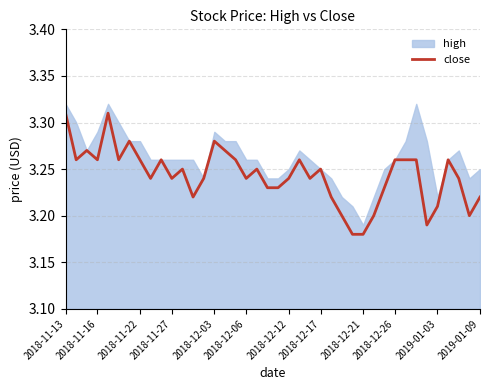

Where is the first local minimum?

2018-11-16